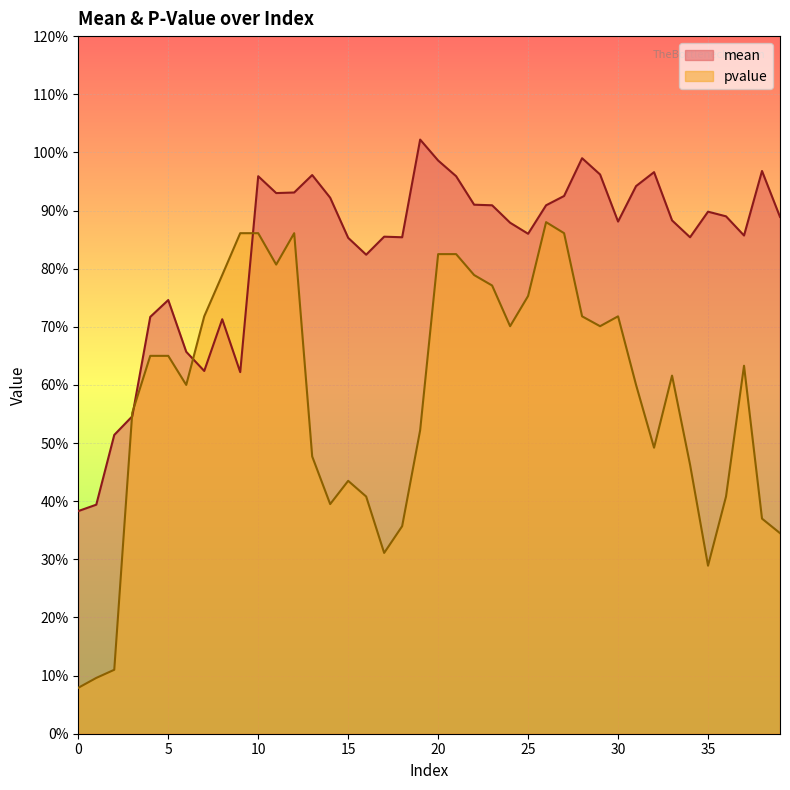

What is the average value of the pvalue series?

0.6